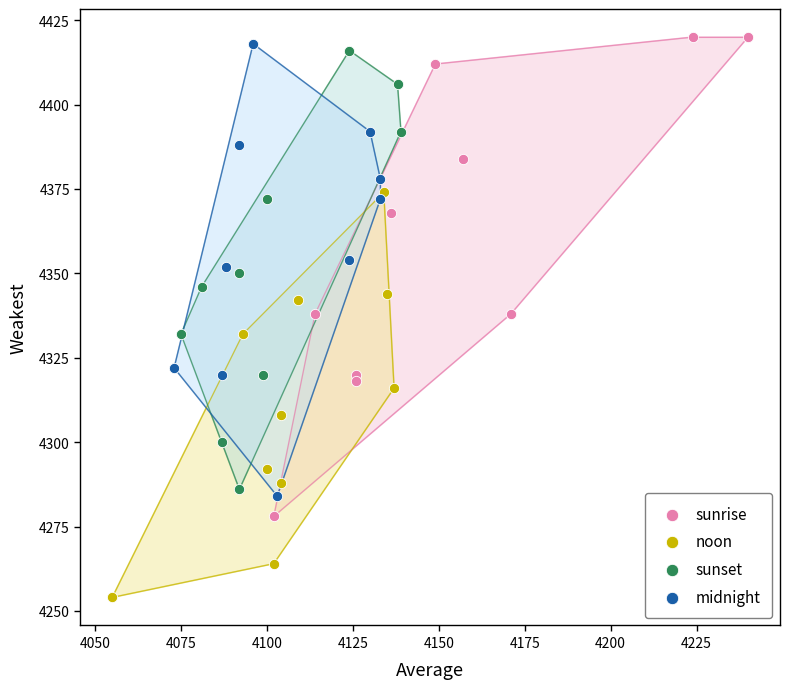

Which series contains the highest Y value?

sunrise